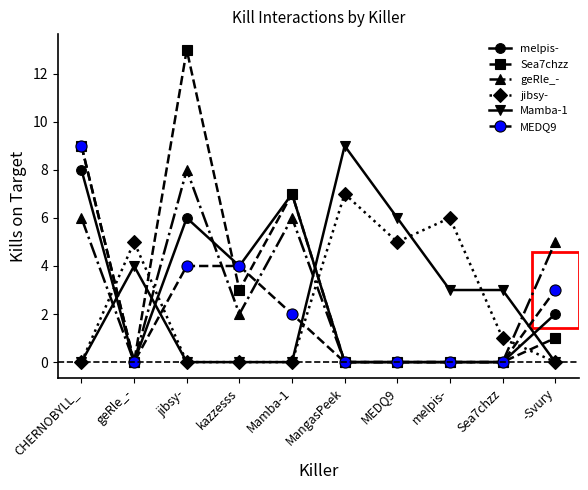

What is the maximum value for Mamba-1?

9